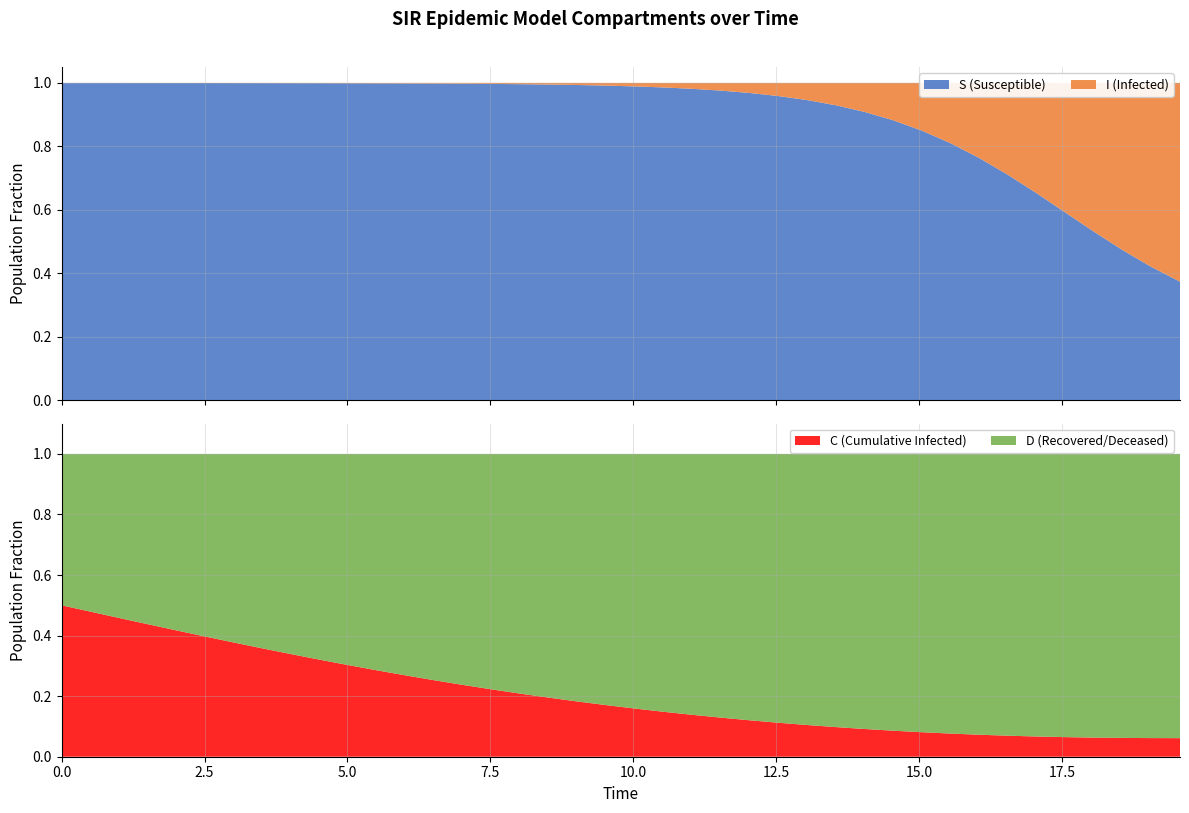

Reading right to left, extract all data points from this chart.

S: 39=0.4	38=0.4	37=0.5	36=0.5	35=0.6	34=0.7	33=0.7	32=0.8	31=0.8	30=0.8	29=0.9	28=0.9	27=0.9	26=0.9	25=1.0	24=1.0	23=1.0	22=1.0	21=1.0	20=1.0	19=1.0	18=1.0	17=1.0	16=1.0	15=1.0	14=1.0	13=1.0	12=1.0	11=1.0	10=1.0	9=1.0	8=1.0	7=1.0	6=1.0	5=1.0	4=1.0	3=1.0	2=1.0	1=1.0	0=1.0
I: 39=0.6	38=0.6	37=0.5	36=0.5	35=0.4	34=0.3	33=0.3	32=0.2	31=0.2	30=0.2	29=0.1	28=0.1	27=0.1	26=0.1	25=0.0	24=0.0	23=0.0	22=0.0	21=0.0	20=0.0	19=0.0	18=0.0	17=0.0	16=0.0	15=0.0	14=0.0	13=0.0	12=0.0	11=0.0	10=0.0	9=0.0	8=0.0	7=0.0	6=0.0	5=0.0	4=0.0	3=0.0	2=0.0	1=0.0	0=0.0
C: 39=0.1	38=0.1	37=0.1	36=0.1	35=0.1	34=0.1	33=0.1	32=0.1	31=0.1	30=0.1	29=0.1	28=0.1	27=0.1	26=0.1	25=0.1	24=0.1	23=0.1	22=0.1	21=0.1	20=0.2	19=0.2	18=0.2	17=0.2	16=0.2	15=0.2	14=0.2	13=0.3	12=0.3	11=0.3	10=0.3	9=0.3	8=0.3	7=0.4	6=0.4	5=0.4	4=0.4	3=0.4	2=0.5	1=0.5	0=0.5
D: 39=0.9	38=0.9	37=0.9	36=0.9	35=0.9	34=0.9	33=0.9	32=0.9	31=0.9	30=0.9	29=0.9	28=0.9	27=0.9	26=0.9	25=0.9	24=0.9	23=0.9	22=0.9	21=0.9	20=0.8	19=0.8	18=0.8	17=0.8	16=0.8	15=0.8	14=0.8	13=0.7	12=0.7	11=0.7	10=0.7	9=0.7	8=0.7	7=0.6	6=0.6	5=0.6	4=0.6	3=0.6	2=0.5	1=0.5	0=0.5